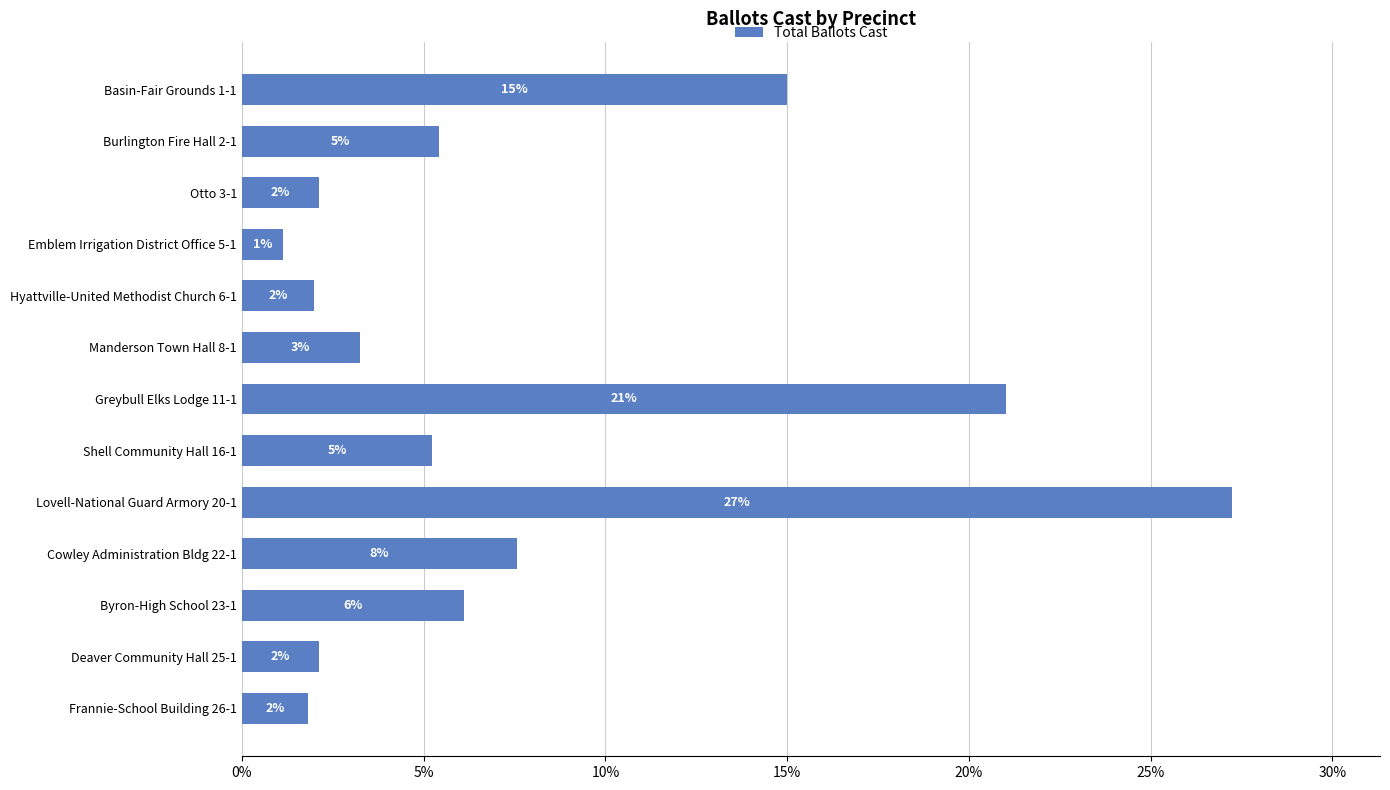

Does the chart contain stacked bars?

No